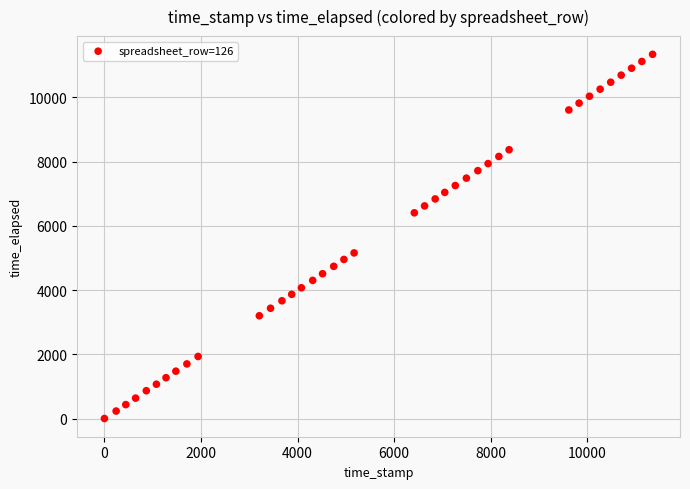

What is the range of X values (max minus min)?

11349.0